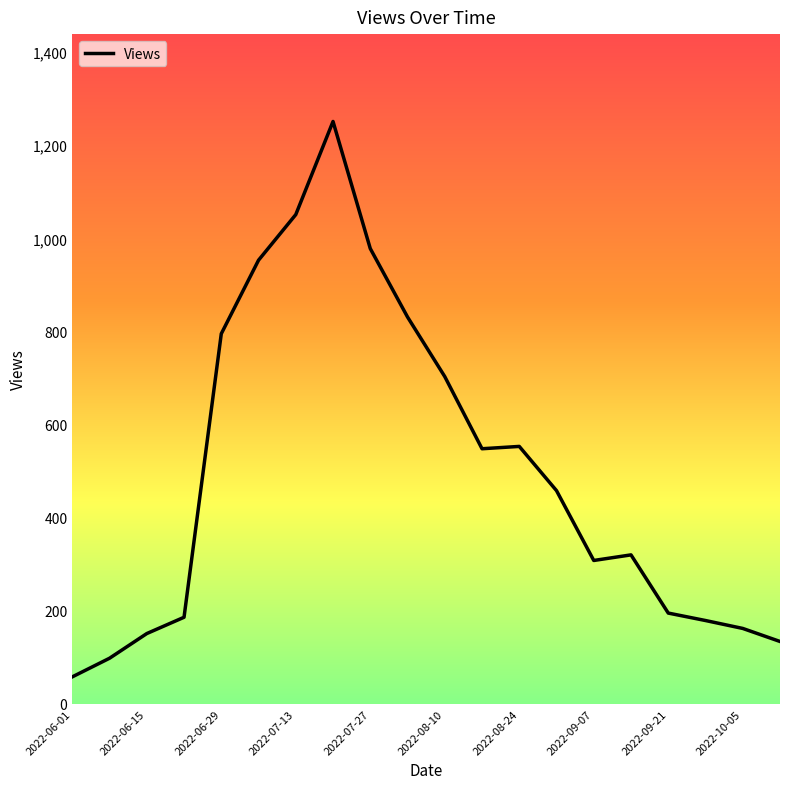

What is the smallest value displayed?

58